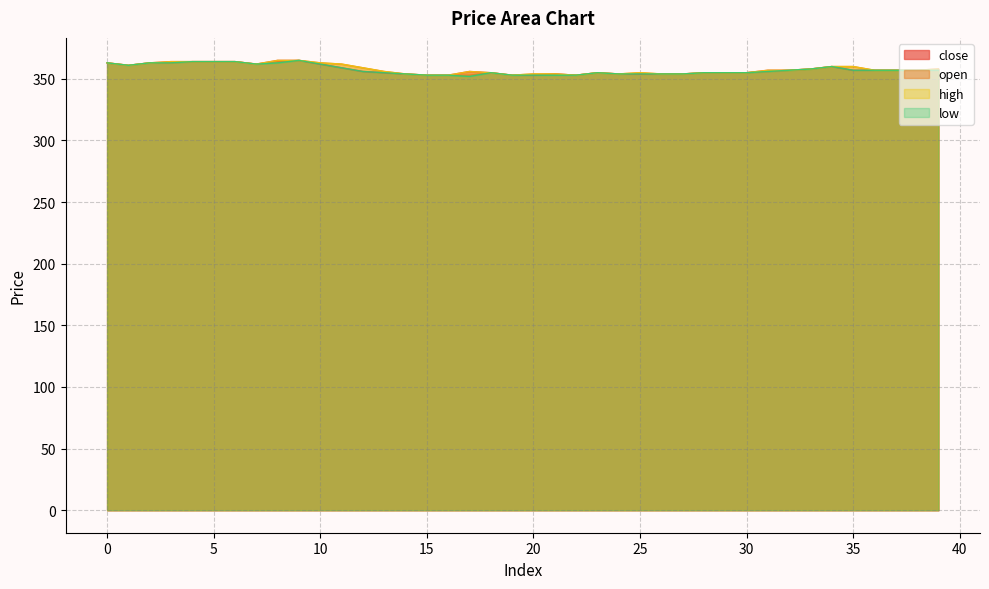

Does the chart have visible grid lines?

Yes